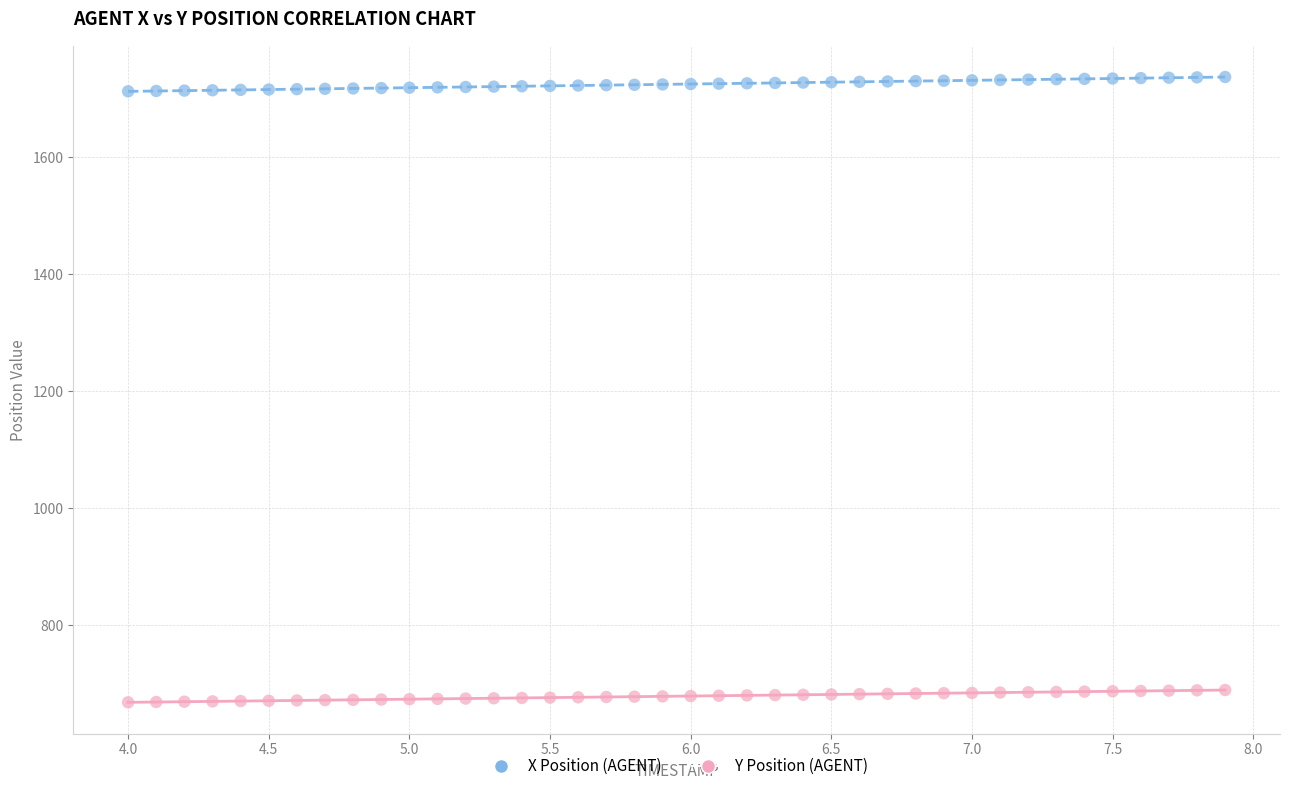

Which series reaches the minimum Y coordinate?

Y Position (AGENT)